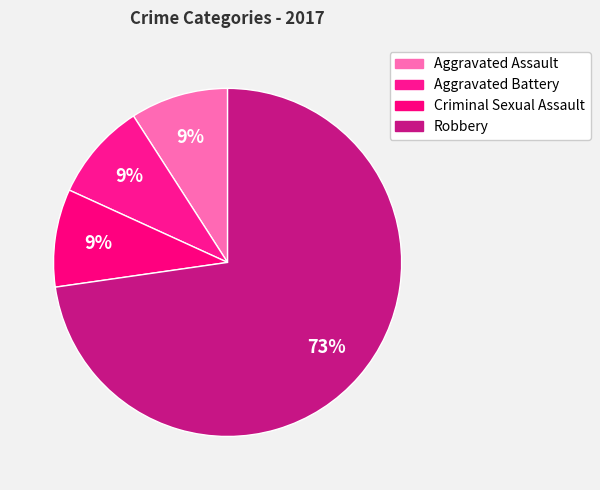

Which category has the biggest portion of the pie?

Robbery